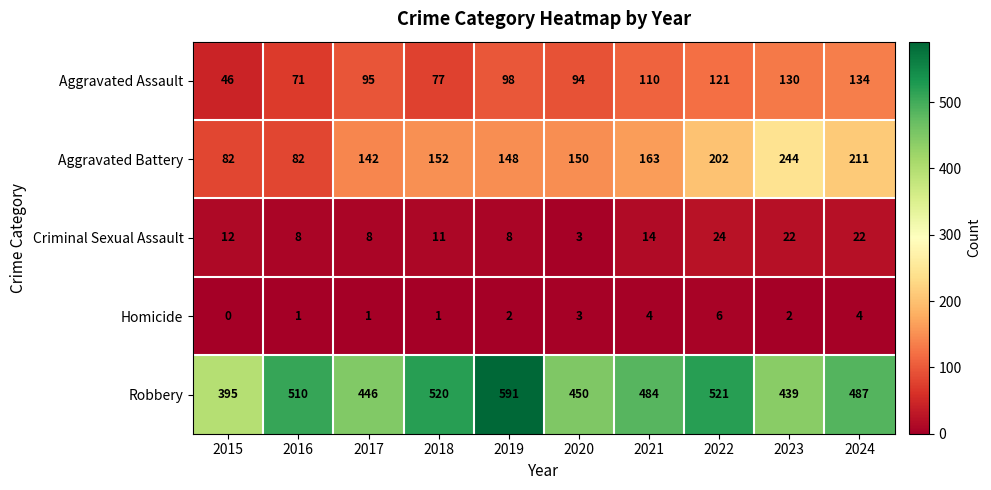

Between 2017 and 2023, which series saw the biggest shift?

Aggravated Battery